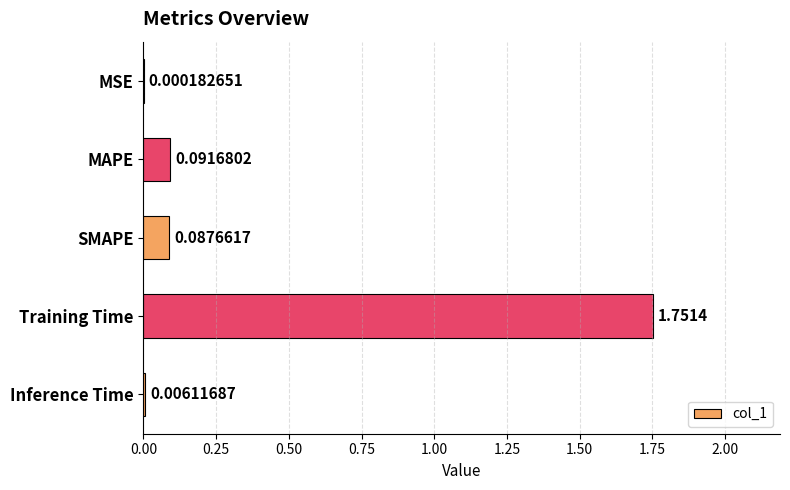

Which has a higher value, Inference Time or Training Time?

Training Time